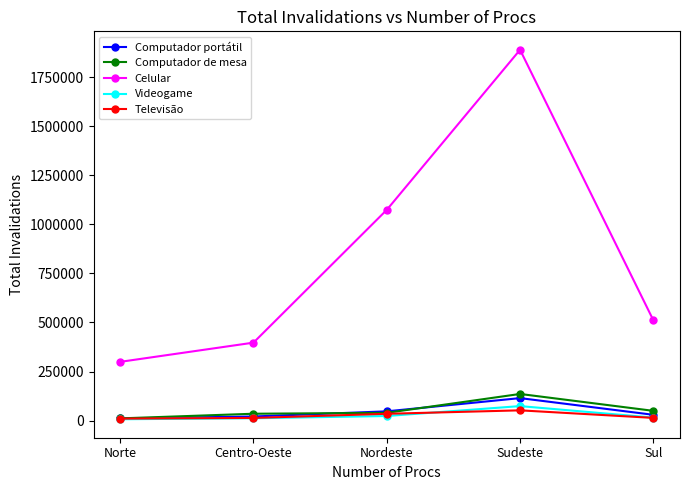

The value of Televisão at Norte is 9915. True or false?

True